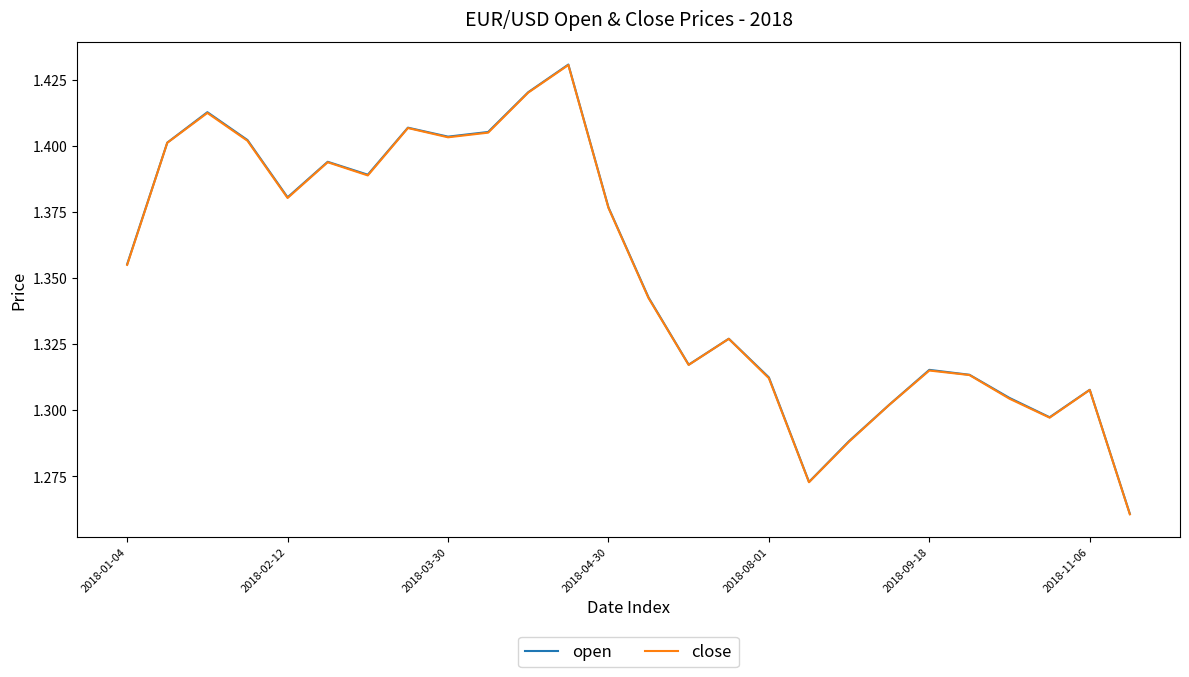

Which series has the widest spread of values?

open